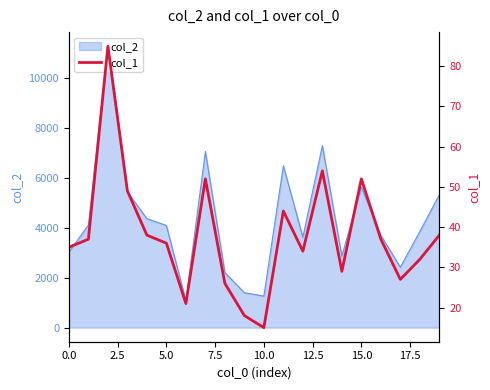

Is it true that the value at 12 is 23?

False